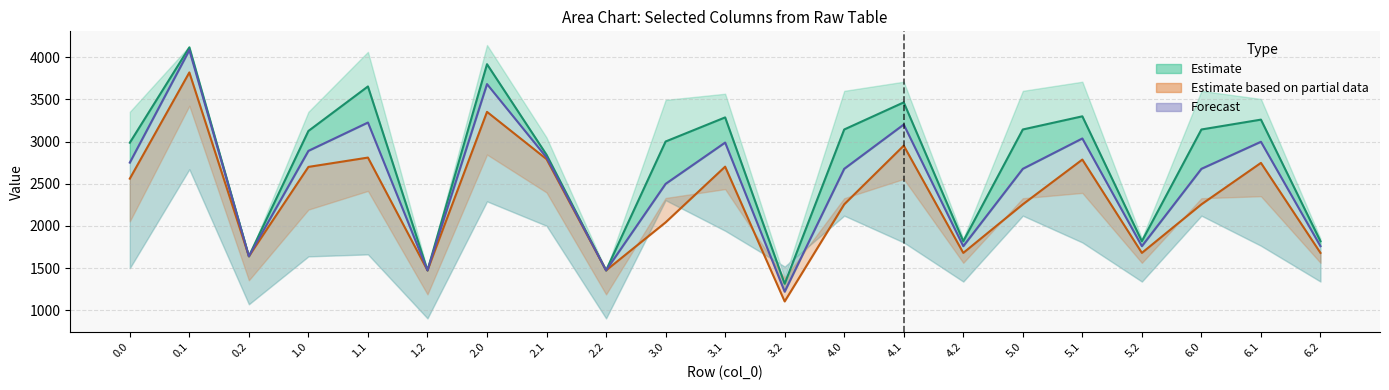

Reading left to right, what are all the values shown in this chart?

col_21: 0.0=2750.8	0.1=4084.9	0.2=1639.7	1.0=2890.1	1.1=3226.0	1.2=1472.4	2.0=3682.1	2.1=2811.7	2.2=1472.4	3.0=2498.7	3.1=2988.5	3.2=1219.4	4.0=2676.9	4.1=3202.4	4.2=1759.4	5.0=2676.9	5.1=3037.0	5.2=1759.4	6.0=2676.9	6.1=2997.8	6.2=1759.4
col_22: 0.0=2560.4	0.1=3820.2	0.2=1639.7	1.0=2699.7	1.1=2810.3	1.2=1472.4	2.0=3352.4	2.1=2792.1	2.2=1472.4	3.0=2042.0	3.1=2702.5	3.2=1104.1	4.0=2255.9	4.1=2952.0	4.2=1679.7	5.0=2255.9	5.1=2786.7	5.2=1679.7	6.0=2255.9	6.1=2747.5	6.2=1679.7
col_19: 0.0=2986.8	0.1=4117.0	0.2=1639.7	1.0=3126.0	1.1=3654.0	1.2=1472.4	2.0=3918.0	2.1=2843.8	2.2=1472.4	3.0=3001.0	3.1=3286.9	3.2=1313.8	4.0=3143.6	4.1=3465.1	4.2=1818.2	5.0=3143.6	5.1=3299.7	5.2=1818.2	6.0=3143.6	6.1=3260.5	6.2=1818.2